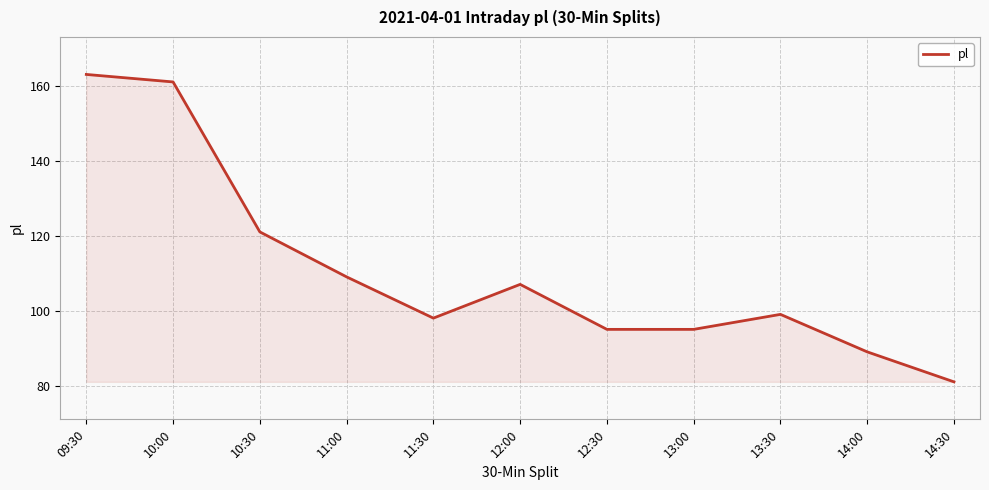

What is the greatest value displayed?

163